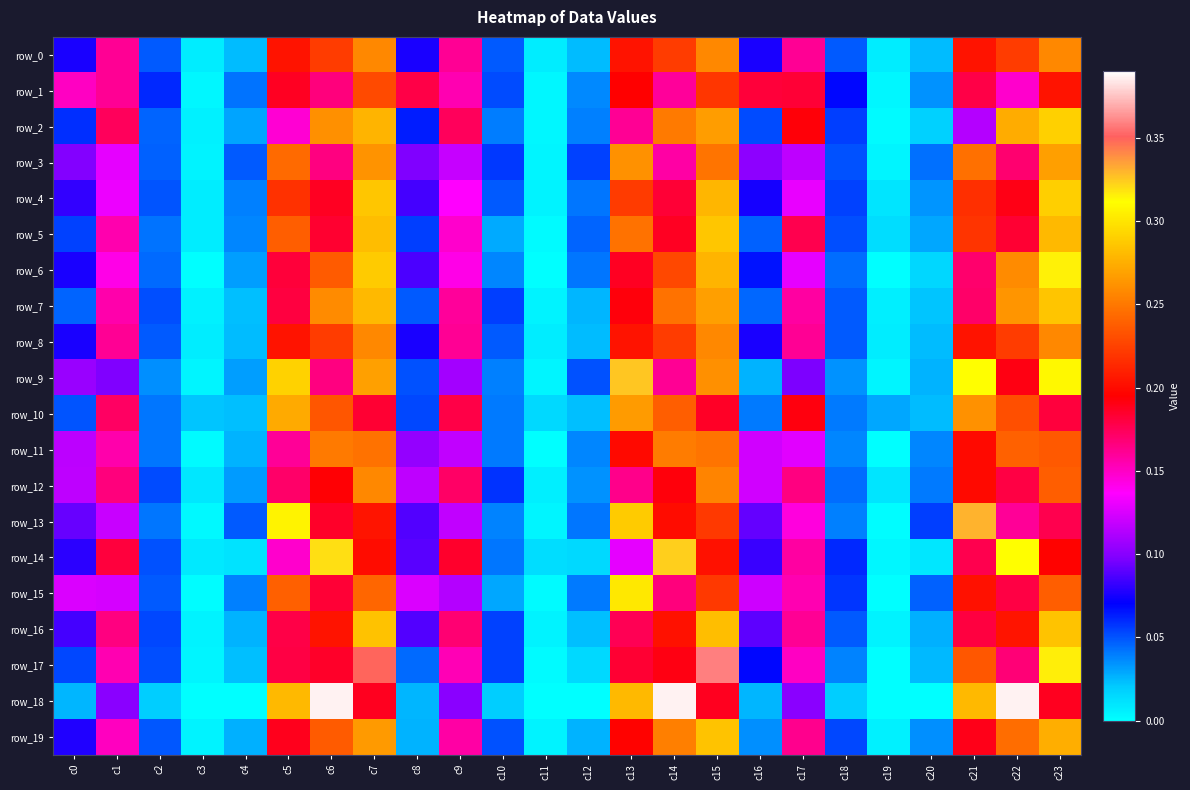

Rank the series by their maximum value, from highest to lowest.

row_18, row_17, row_13, row_9, row_14, row_6, row_15, row_2, row_4, row_5, row_7, row_19, row_16, row_10, row_3, row_12, row_0, row_8, row_11, row_1